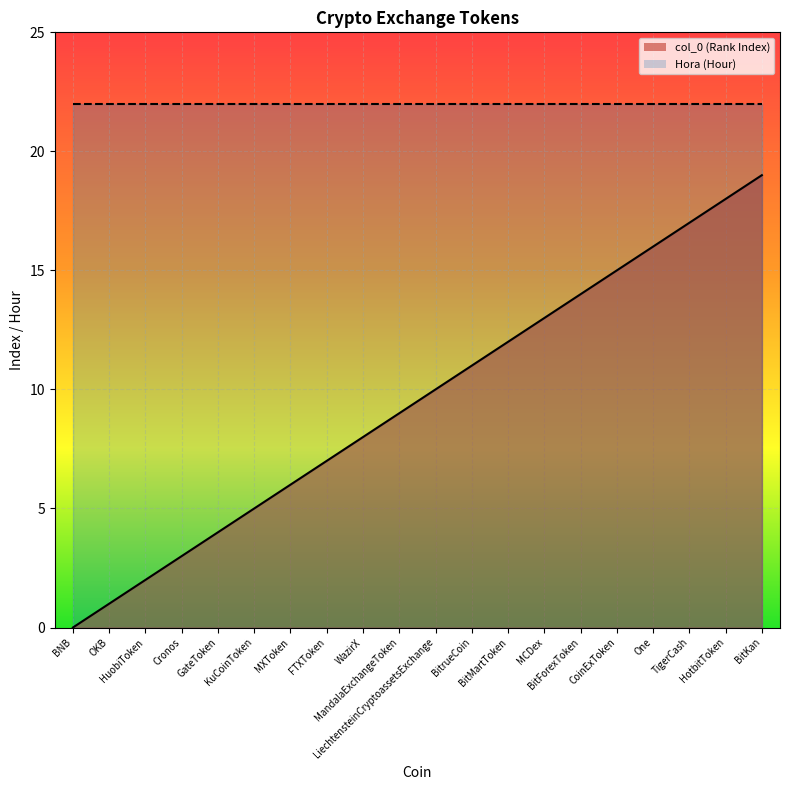

Approximately how many times larger is the value at OKB compared to Cronos?

0.3